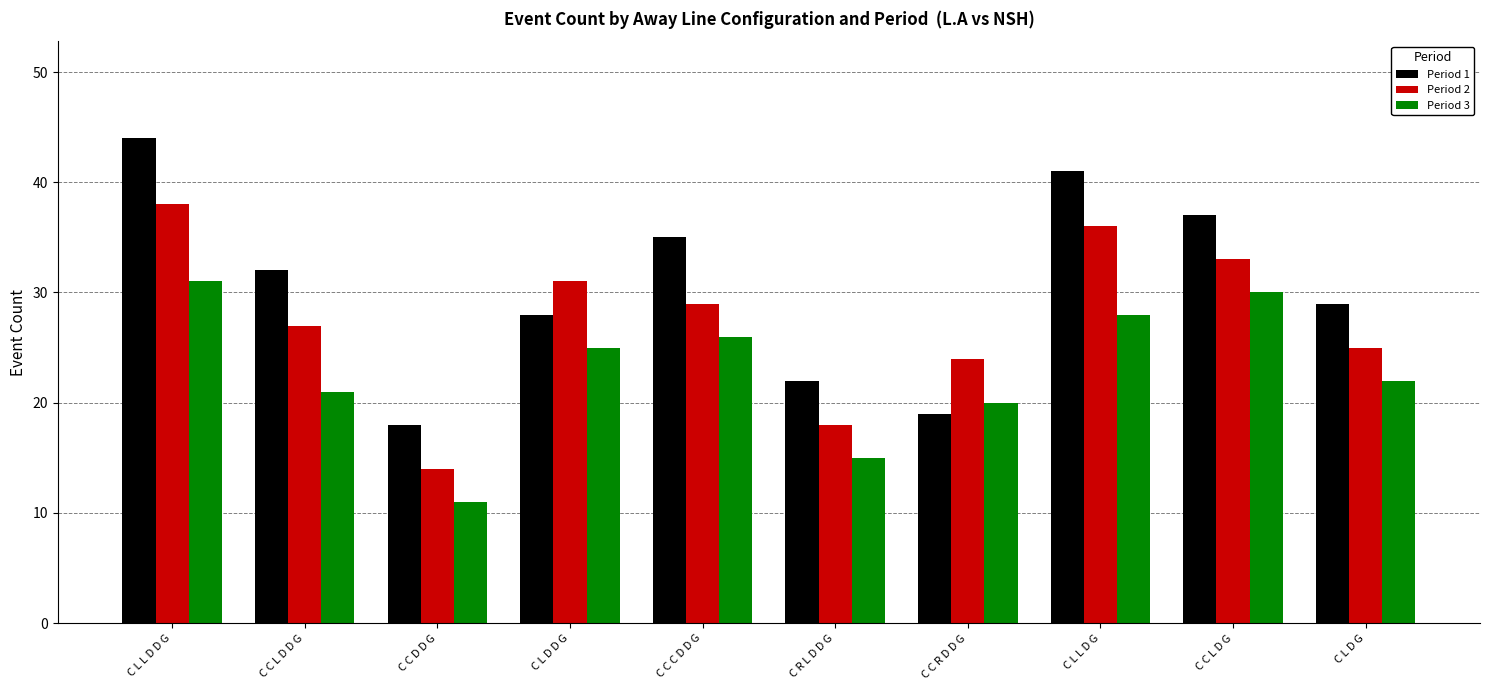

How many bars are there in each group?

3